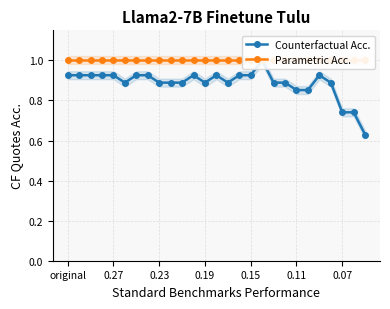

Reading left to right, transcribe all the data shown in this chart.

Counterfactual Acc.: 0.9	0.9	0.9	0.9	0.9	0.9	0.9	0.9	0.9	0.9	0.9	0.9	0.9	0.9	0.9	0.9	0.9	1.0	0.9	0.9	0.9	0.9	0.9	0.9	0.7	0.7	0.6
Parametric Acc.: 1.0	1.0	1.0	1.0	1.0	1.0	1.0	1.0	1.0	1.0	1.0	1.0	1.0	1.0	1.0	1.0	1.0	1.0	1.0	1.0	1.0	1.0	1.0	1.0	1.0	1.0	1.0